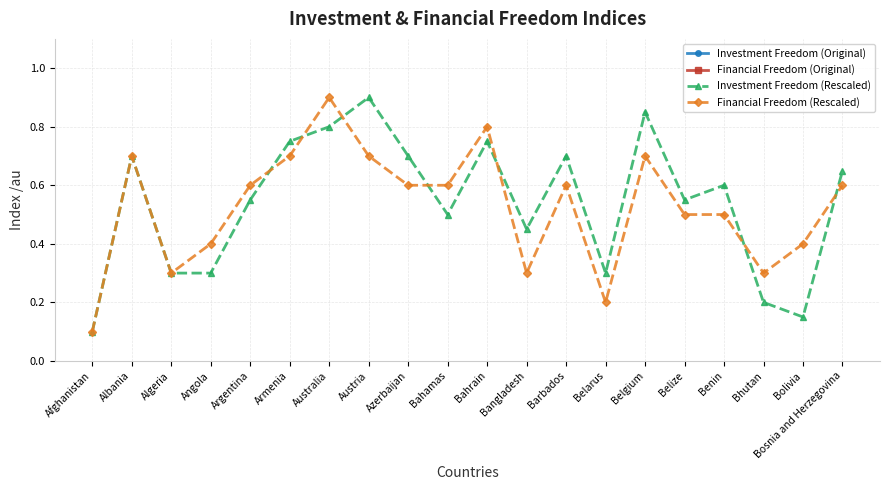

At which label is Financial Freedom (Rescaled) closest to 0?

Afghanistan